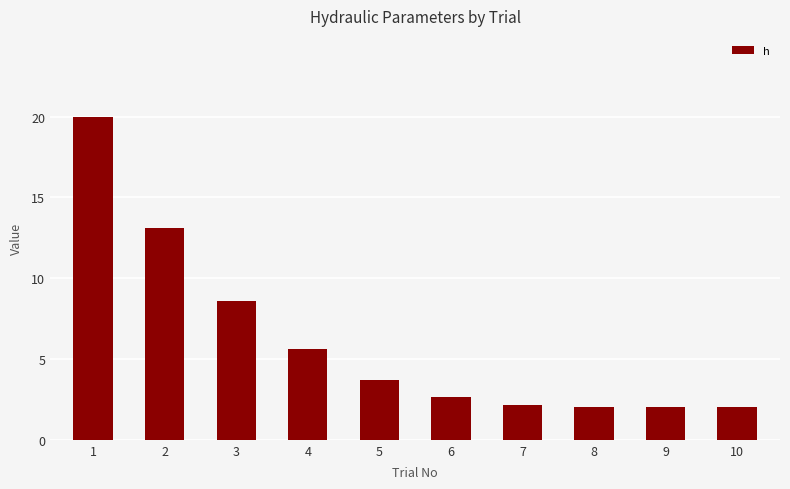

What is the greatest value displayed?

20.0